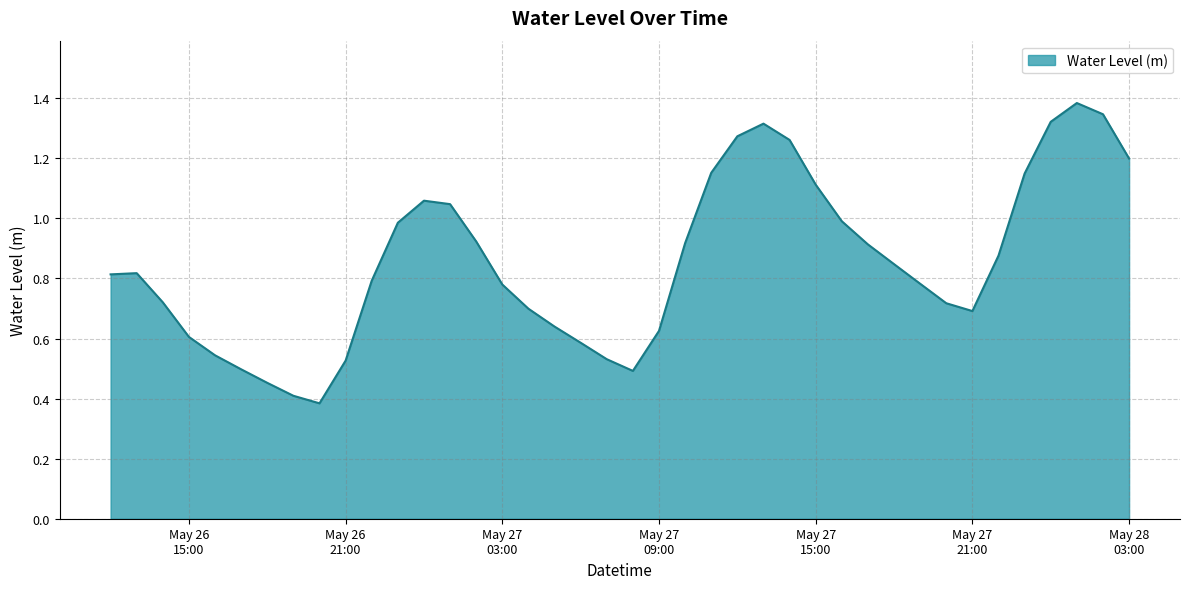

What is the smallest value displayed?

0.4